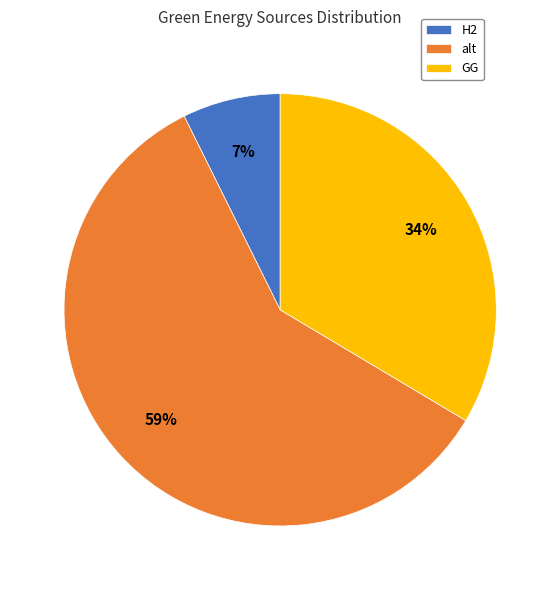

What is the largest slice in the pie chart?

alt